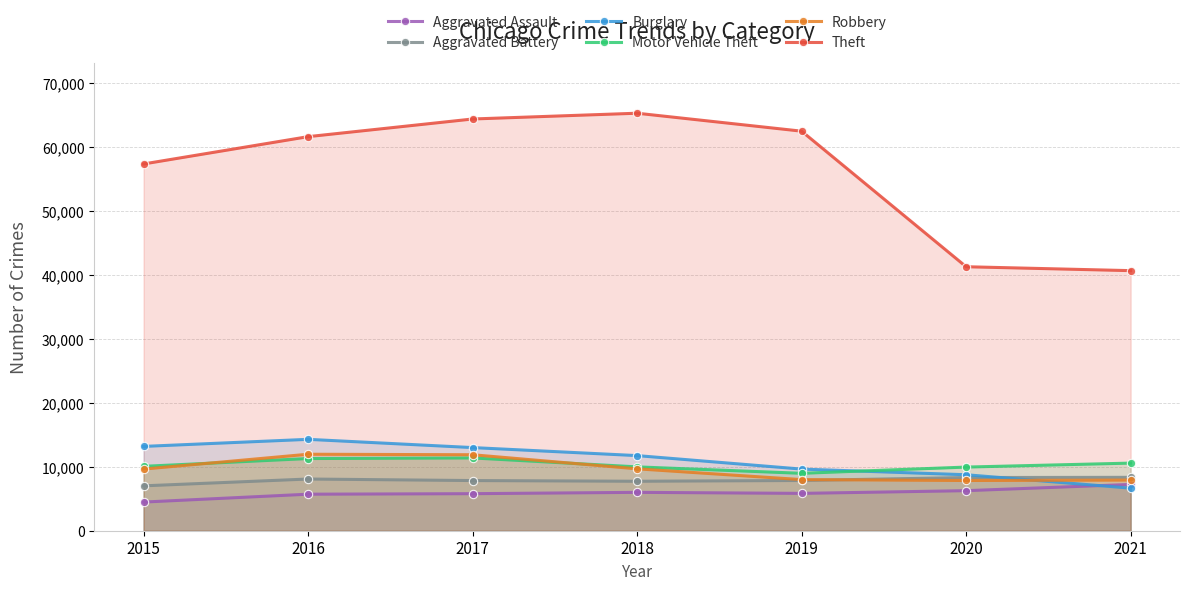

Which label corresponds to the largest value in the chart?

2018